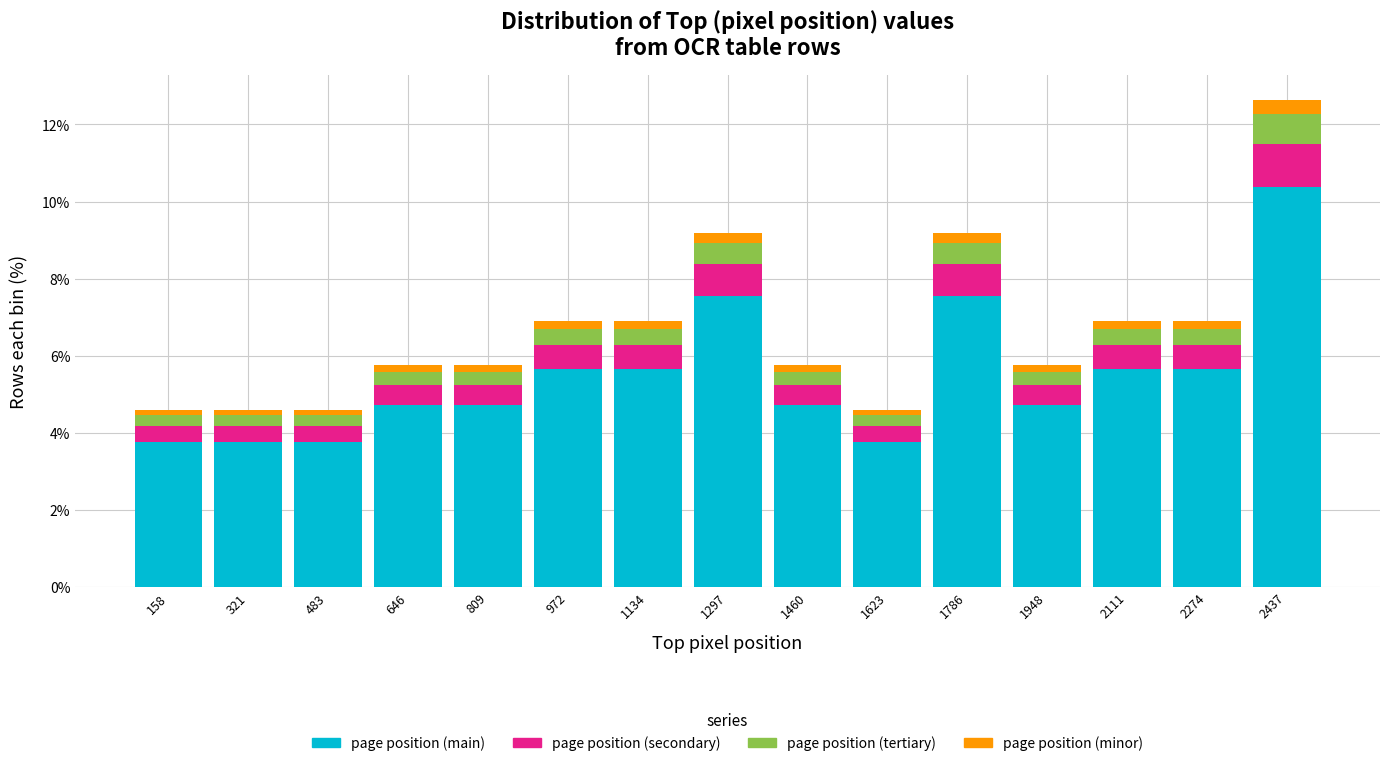

At which label does page position (main) reach its peak?

2437